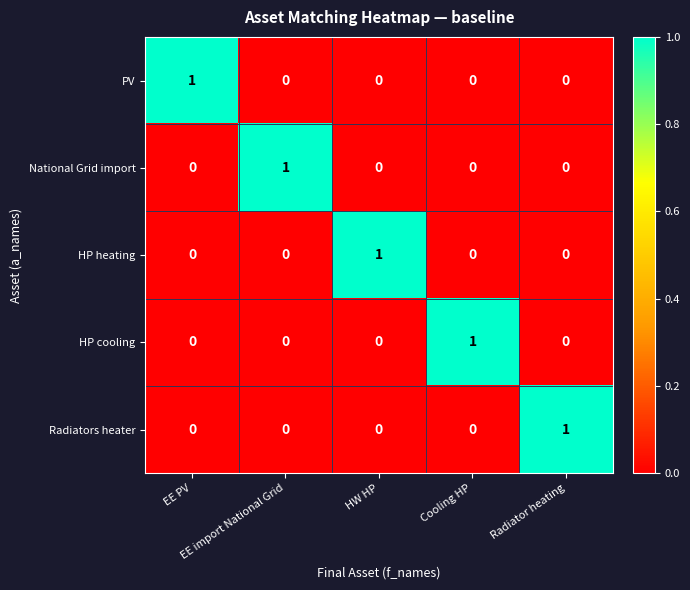

Count the PV values in the range 0 to 1.

5